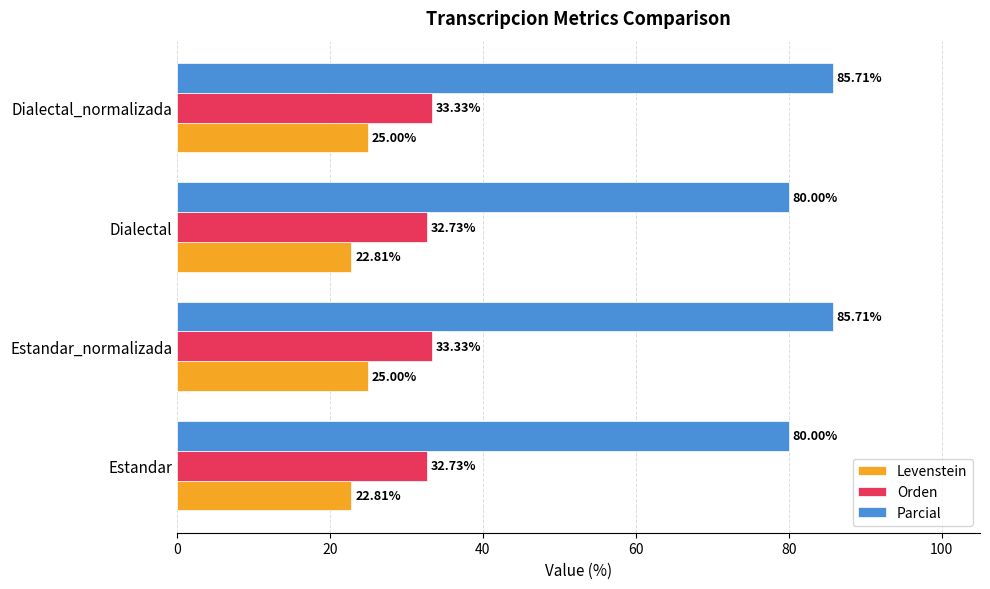

What is the difference between the second highest and minimum values in the Levenstein series?

2.2